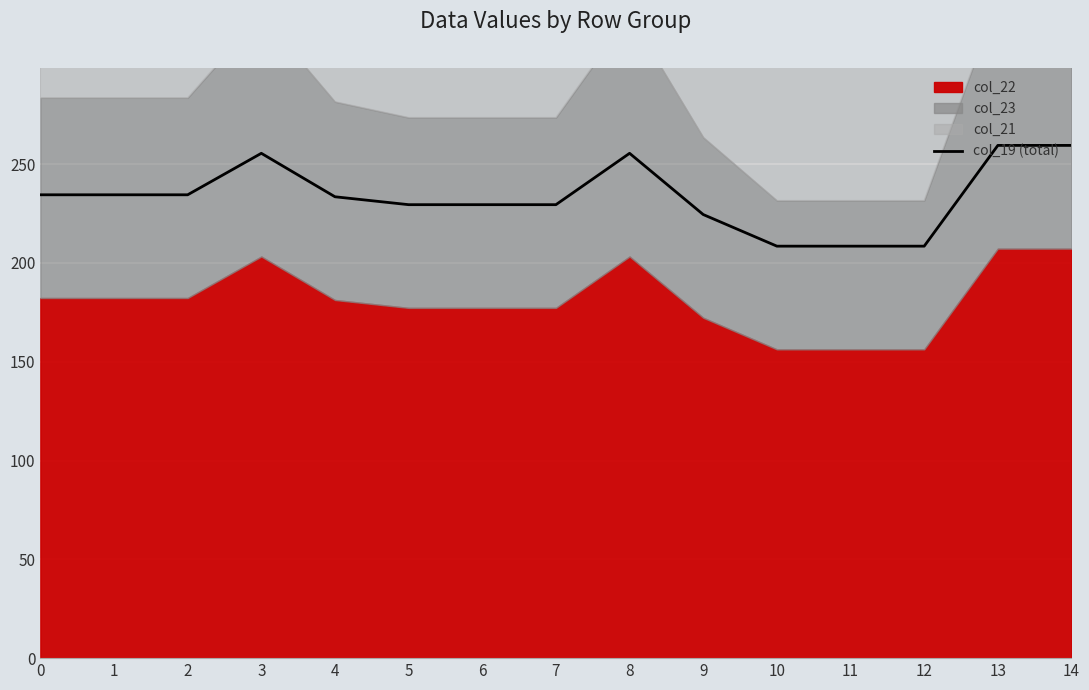

Is it true that the value at 7 is 229.5?

True